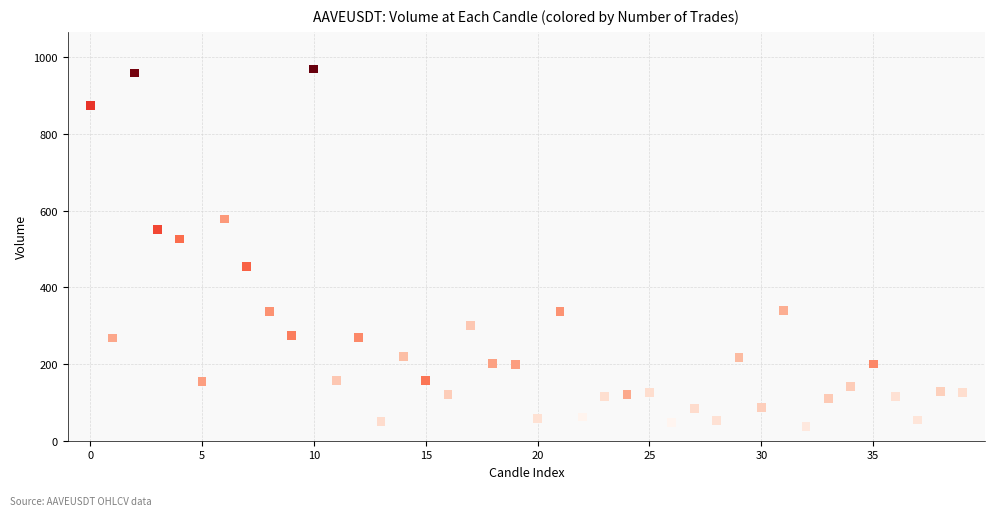

What Y value in the scatter plot is closest to 503?

526.4